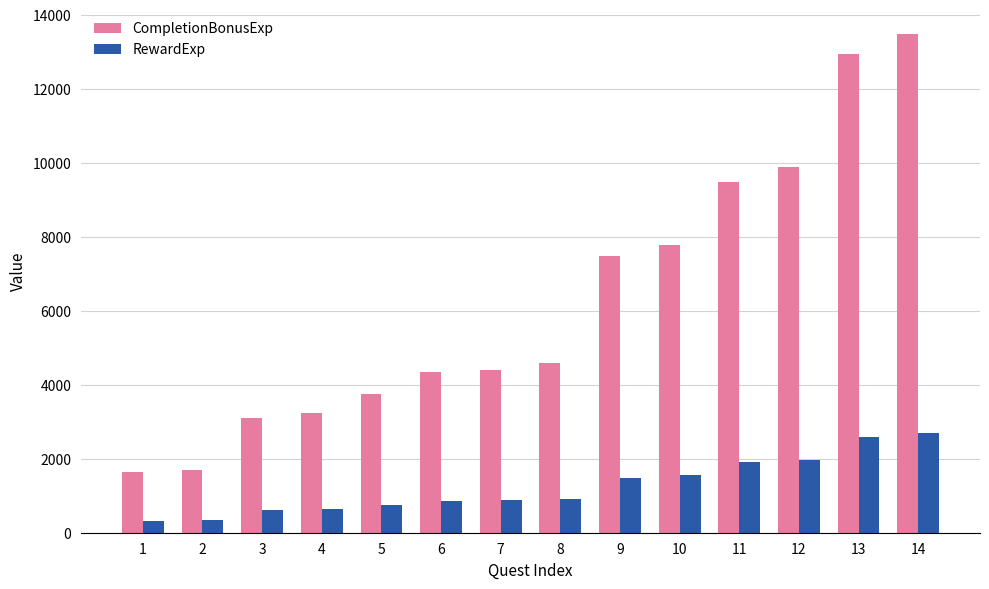

What is the total value across all series at 14?

16170